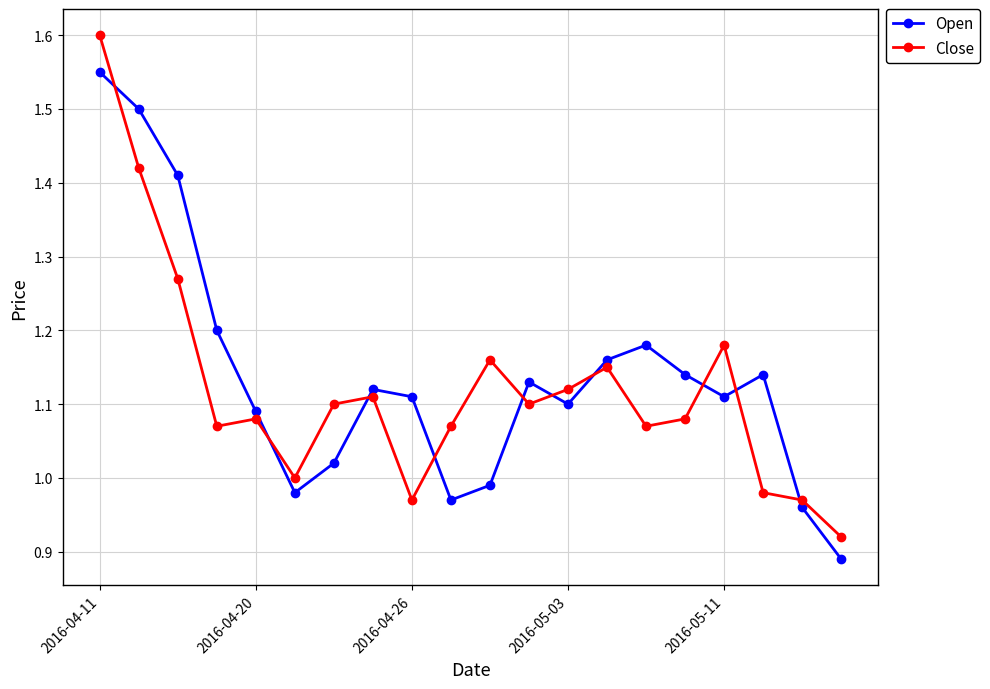

Which series has the largest range (max minus min)?

Close